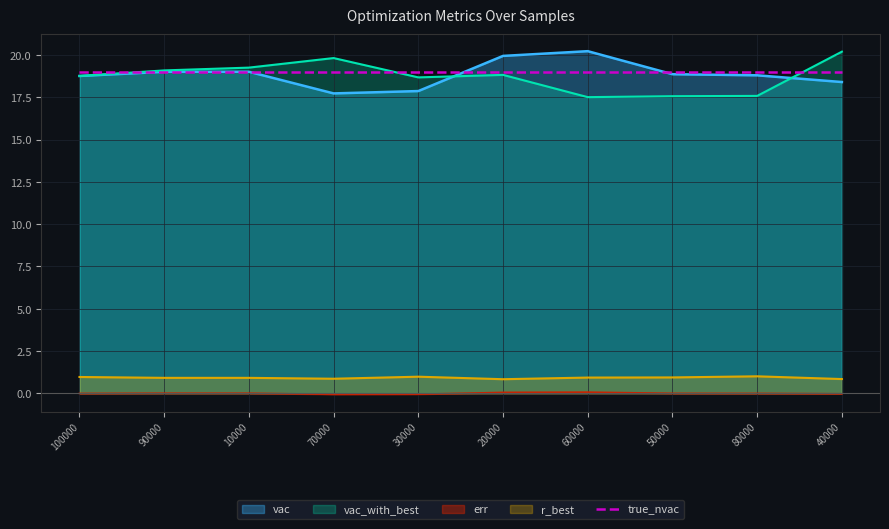

The vac series shows 19.9 at 20000. True or false?

True